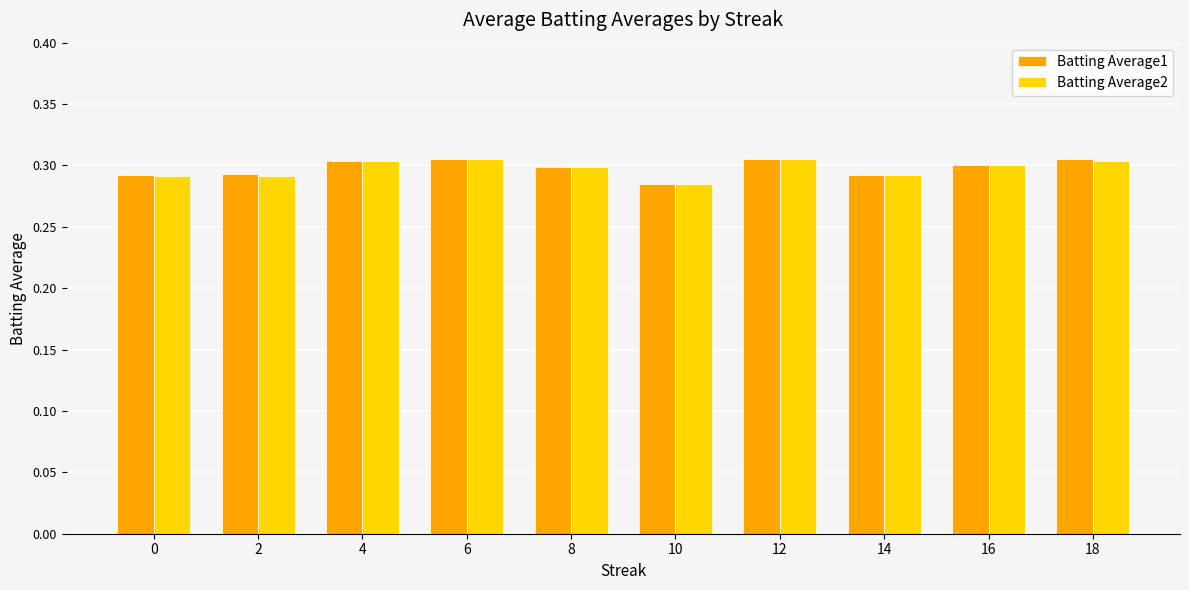

What is the sum of all Batting Average2 values?

3.0